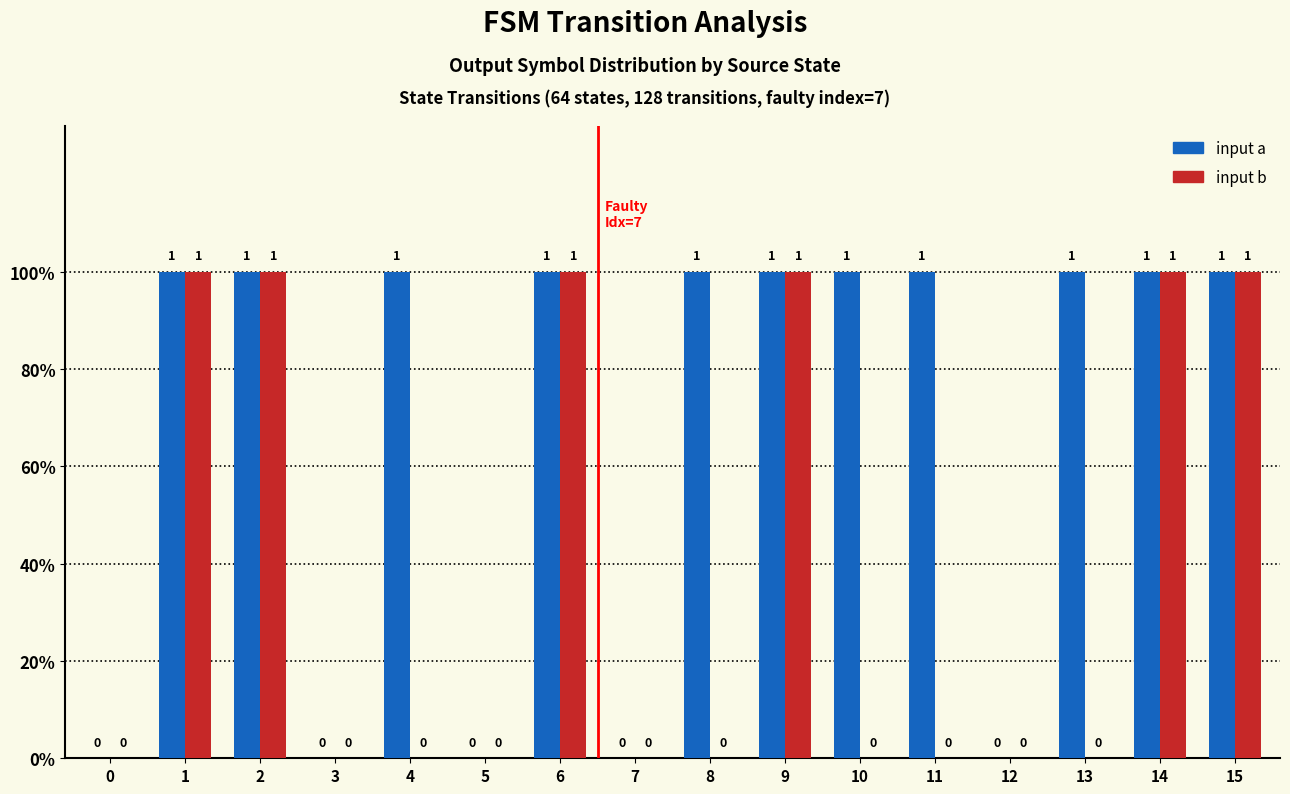

Reading left to right, transcribe all the data shown in this chart.

input a: 0=0	1=1	2=1	3=0	4=1	5=0	6=1	7=0	8=1	9=1	10=1	11=1	12=0	13=1	14=1	15=1
input b: 0=0	1=1	2=1	3=0	4=0	5=0	6=1	7=0	8=0	9=1	10=0	11=0	12=0	13=0	14=1	15=1